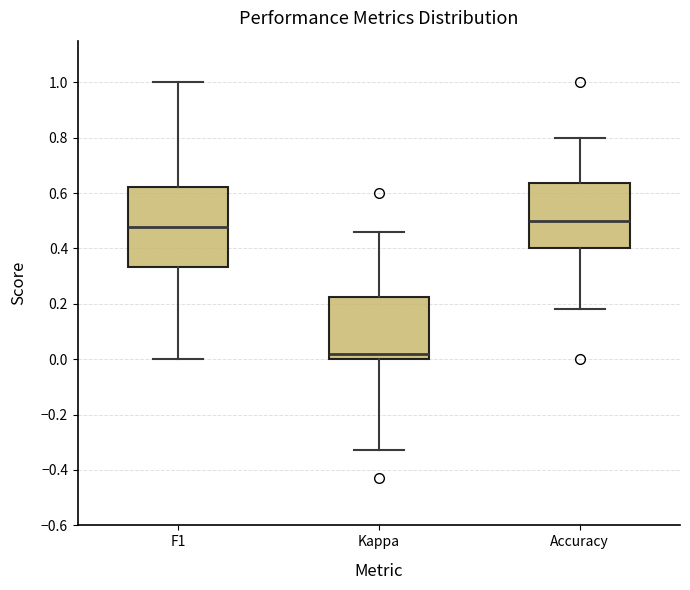

Comparing the boxes themselves (not the whiskers), which one is the tallest?

F1